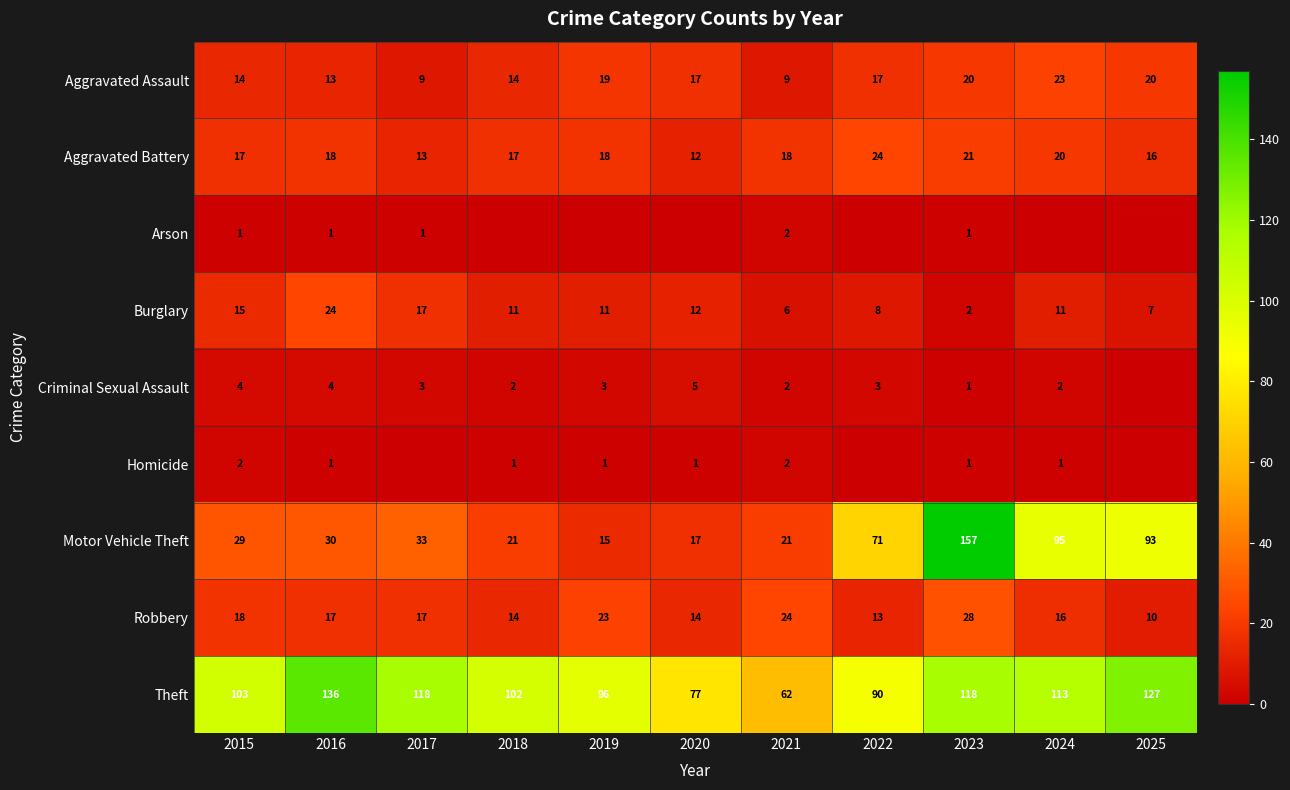

At how many categories does at least one series exceed 65?

10